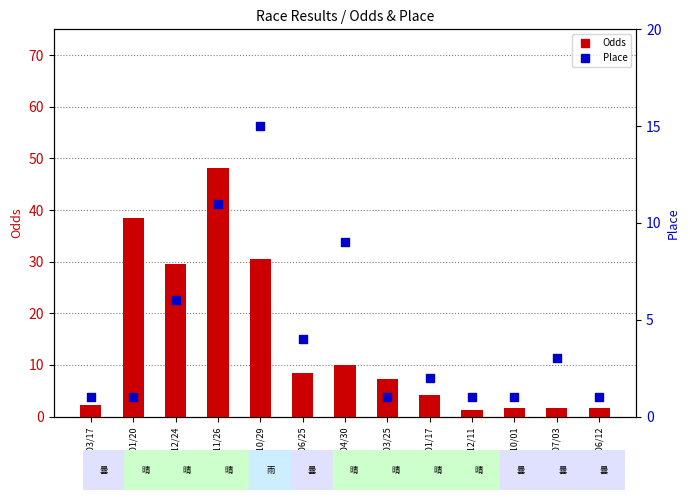

At how many categories does at least one series exceed 47?

1